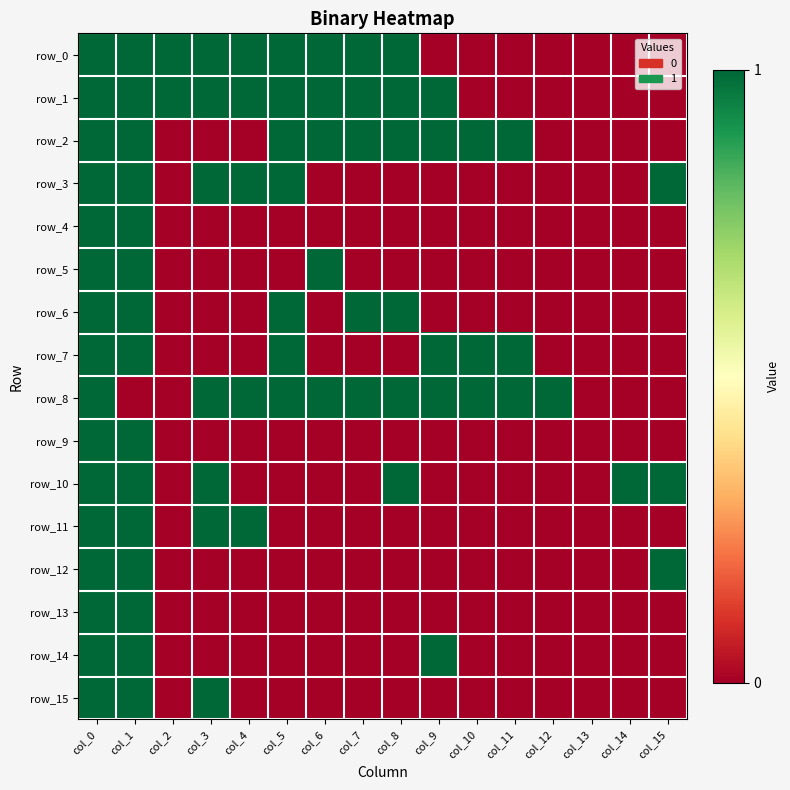

At which label does row_1 reach its peak?

col_0